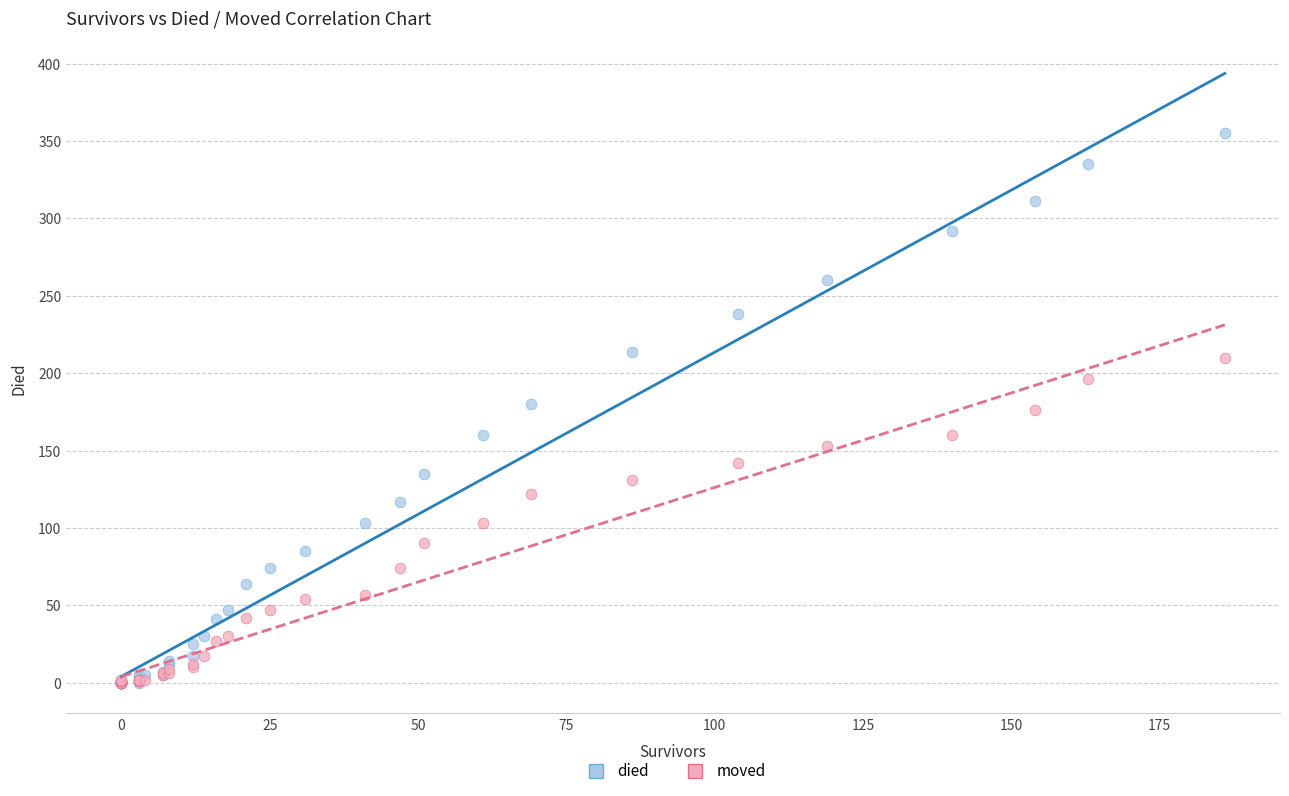

Which series has the widest spread of Y values?

died